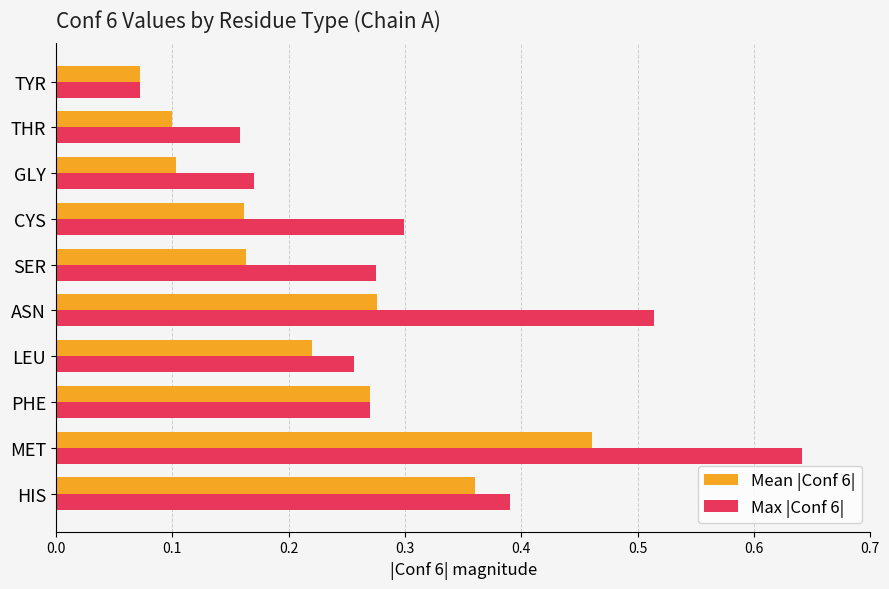

At how many categories does at least one series exceed 0?

10